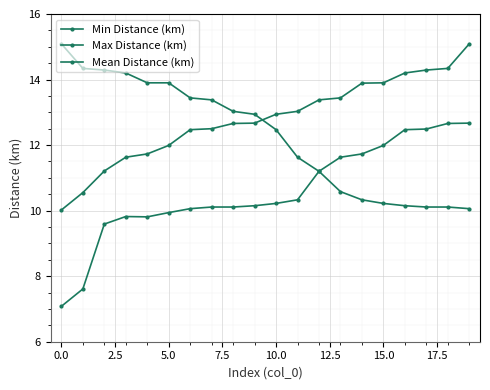

How many series are shown in this chart?

3